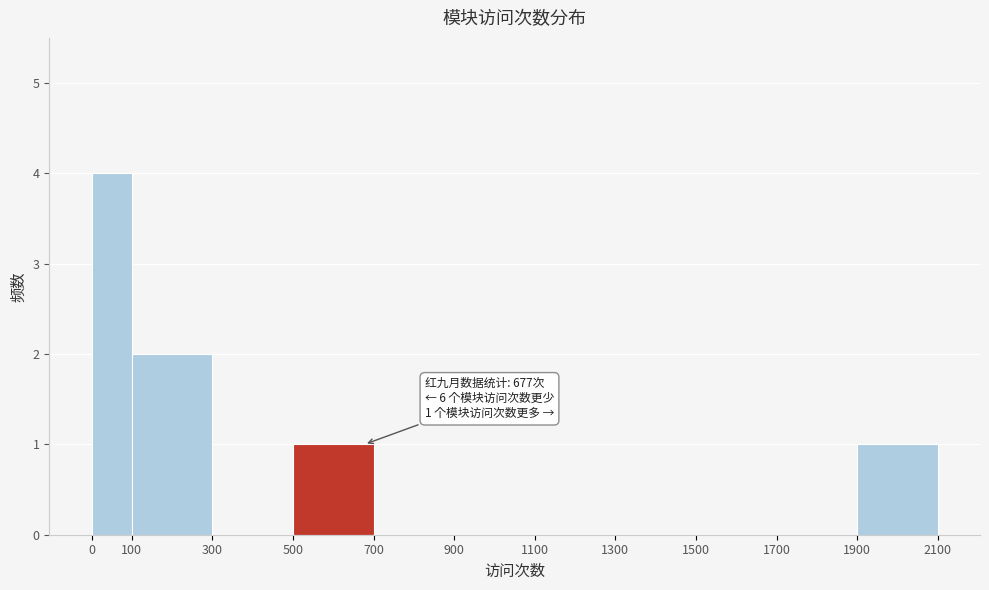

Which range on the x-axis has the tallest bar?

0 to 100